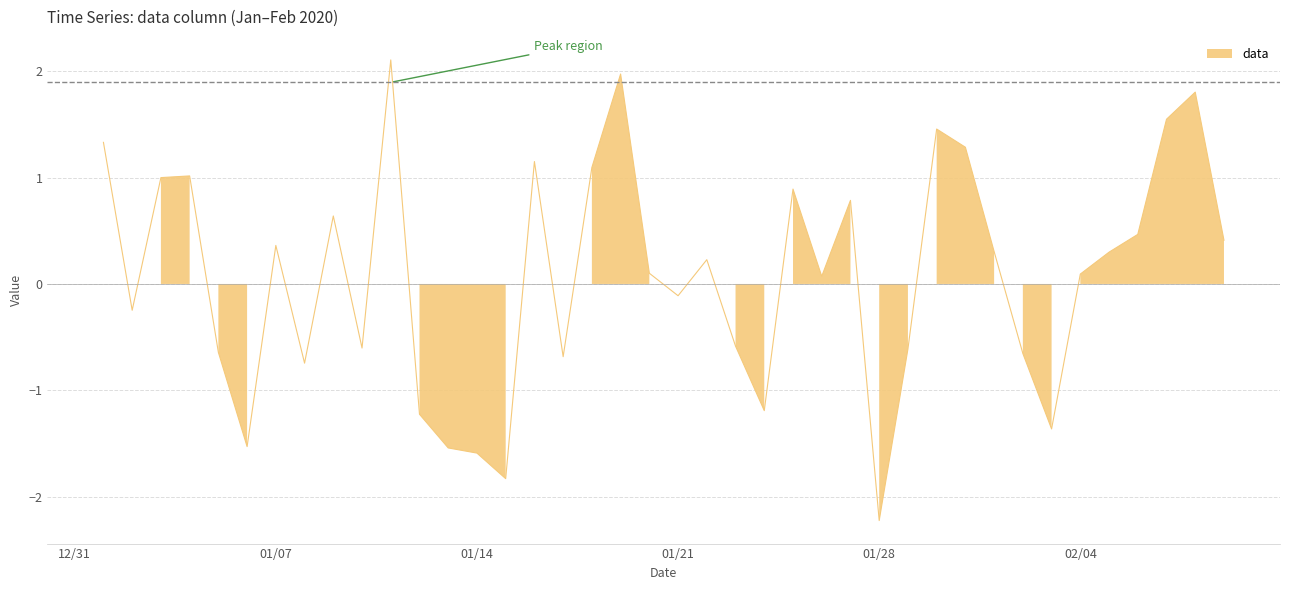

The value at 01/21 is -0.2. True or false?

False